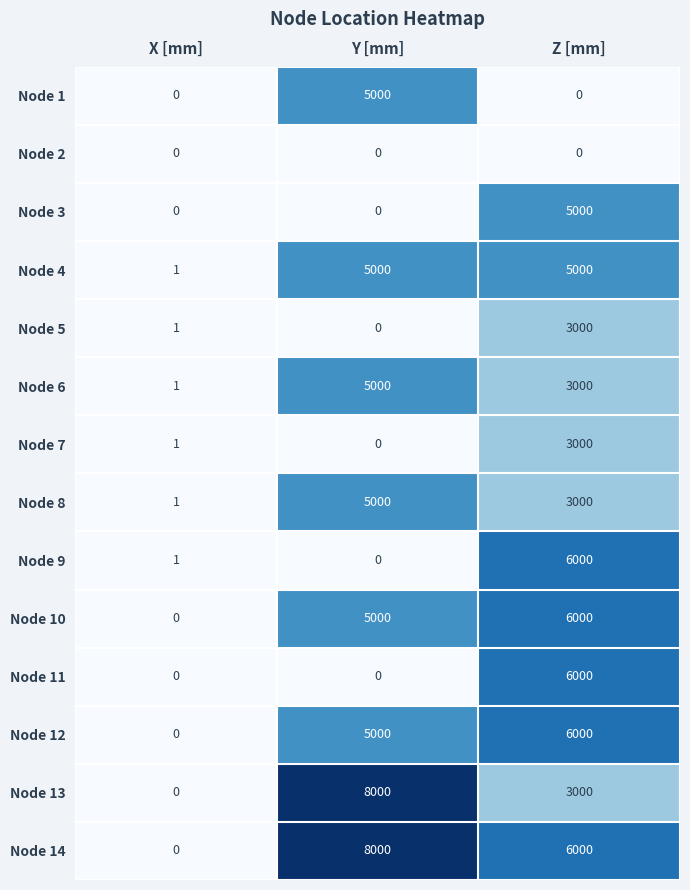

Is it true that Node 12 equals 0 at X [mm]?

True